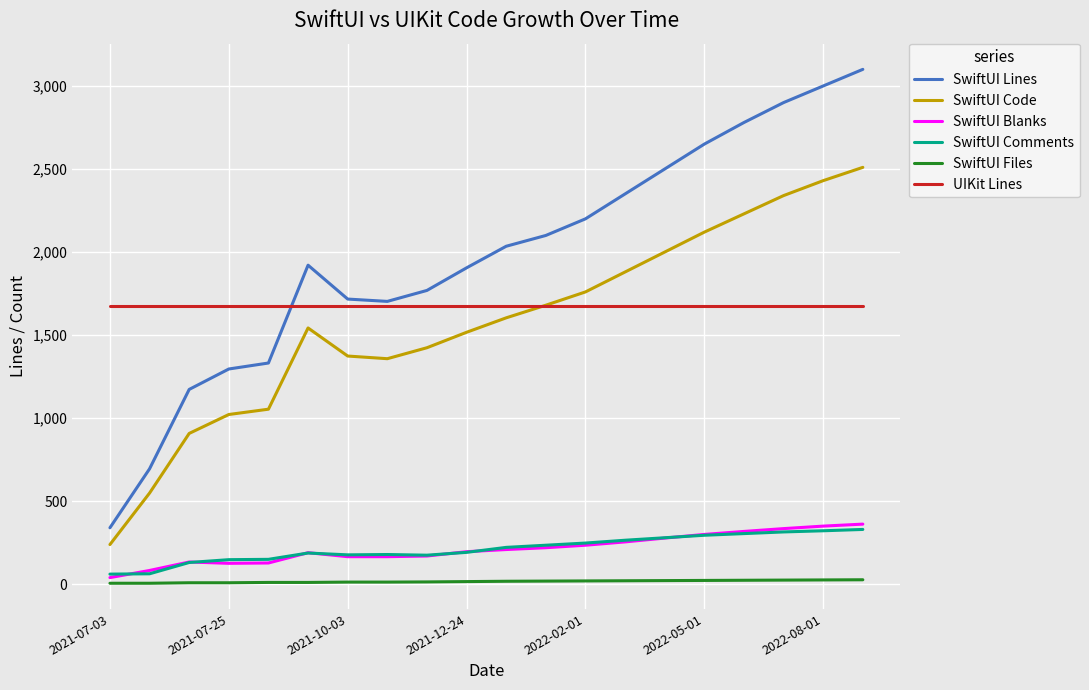

Which series has the largest range (max minus min)?

SwiftUI Lines